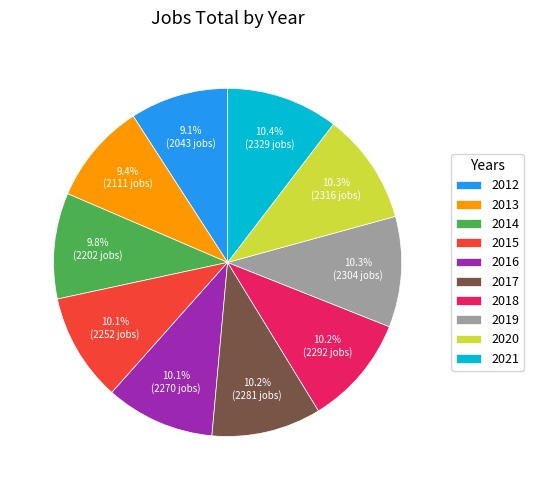

Do 2015 and 2016 together represent more than half of the pie?

No